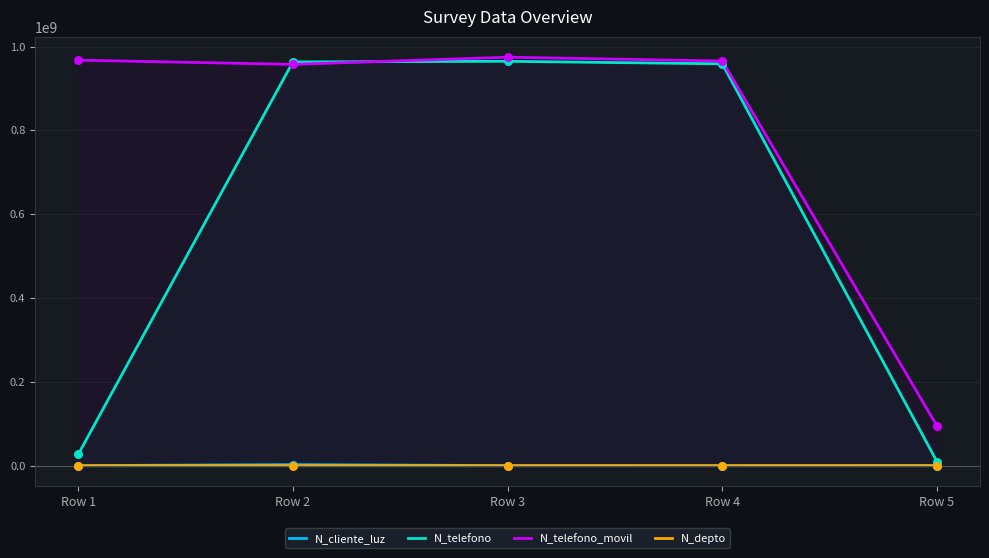

Which series has the largest total across all categories?

N_telefono_movil